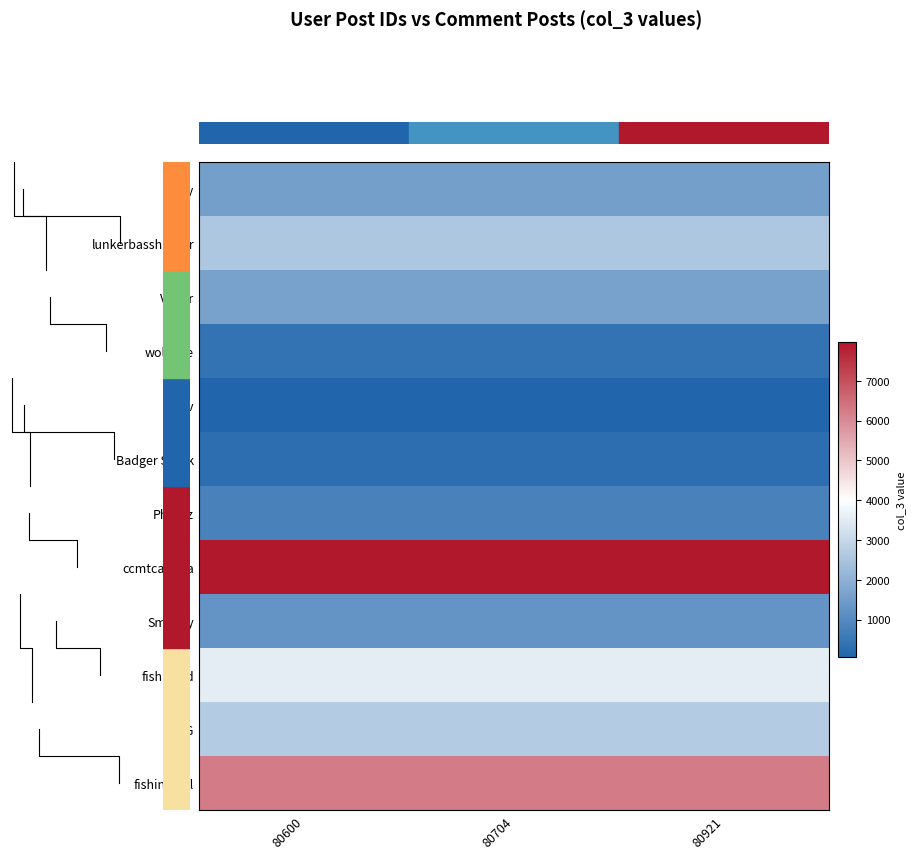

At which label is Victor closest to 1609?

80600